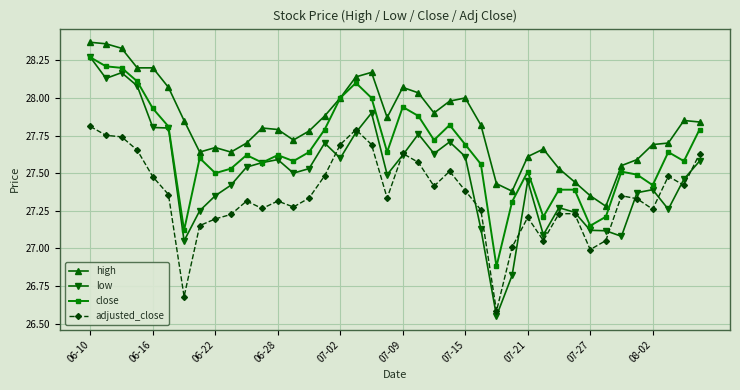

After their last crossing, which series has the higher values: adjusted_close or low?

adjusted_close